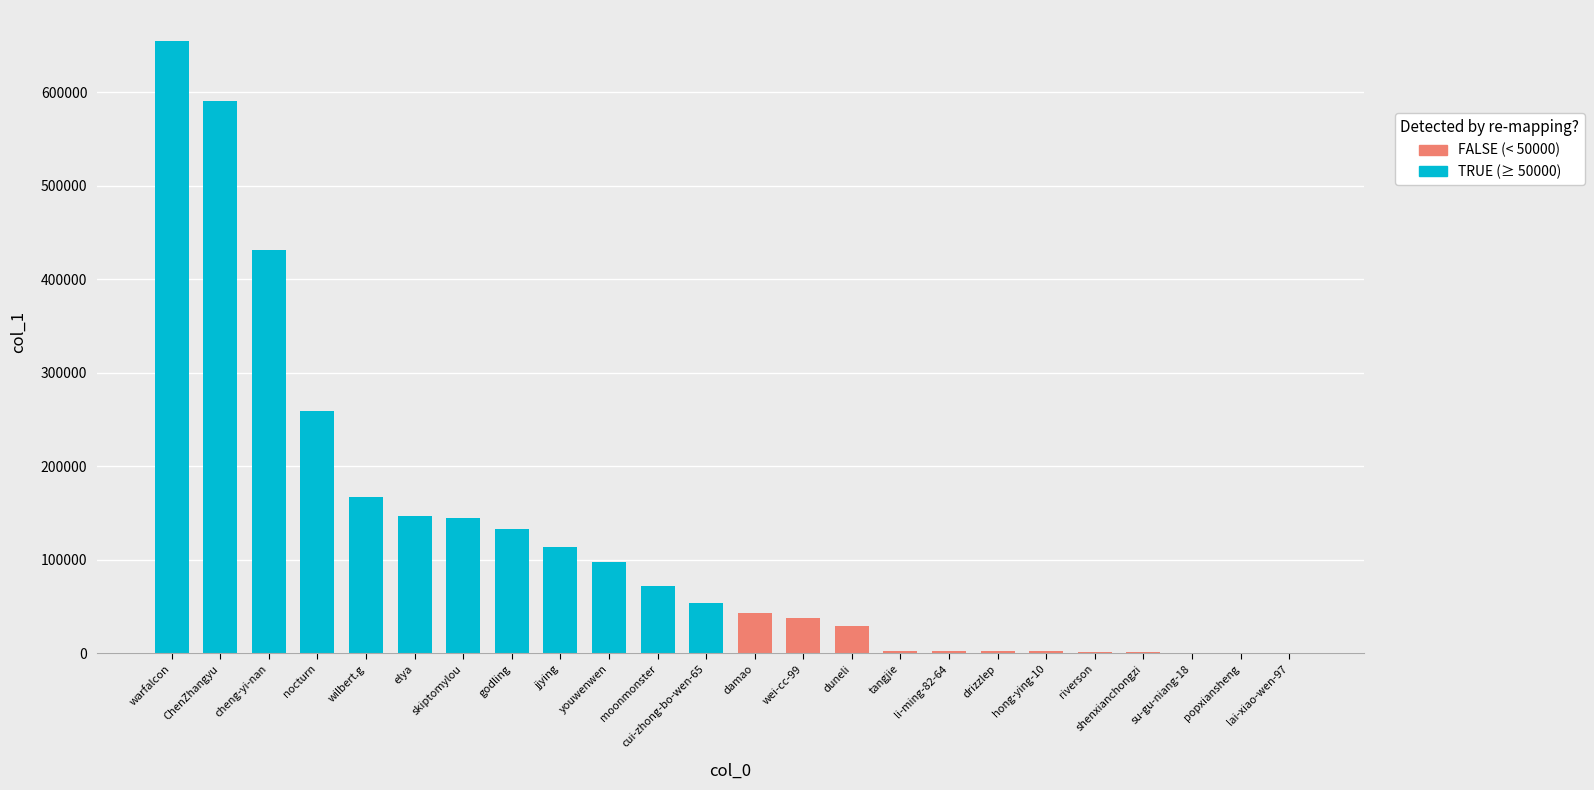

Which category has the highest value across all series?

warfalcon